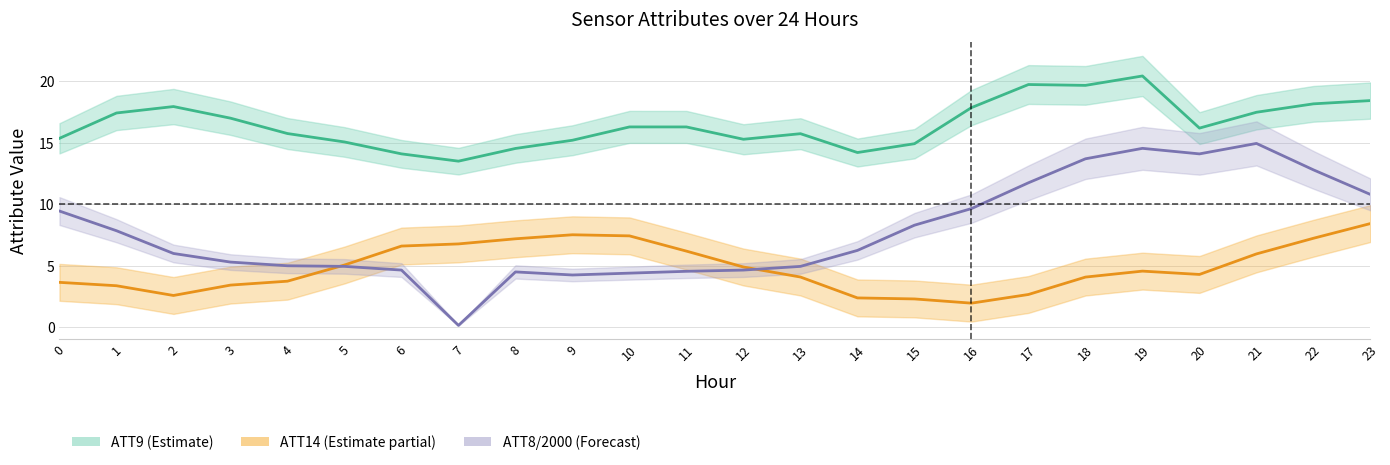

The ATT14_line series shows 7.5 at 9. True or false?

True